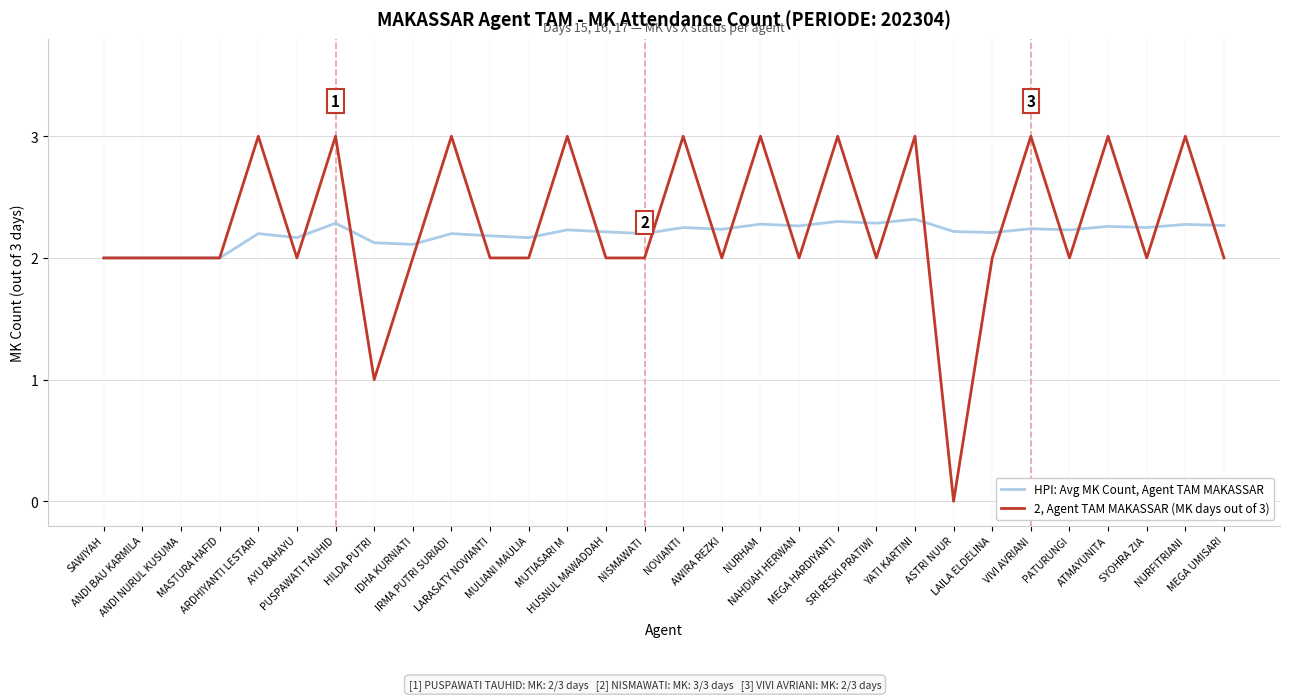

Which category has the lowest value across all series?

ASTRI NUUR